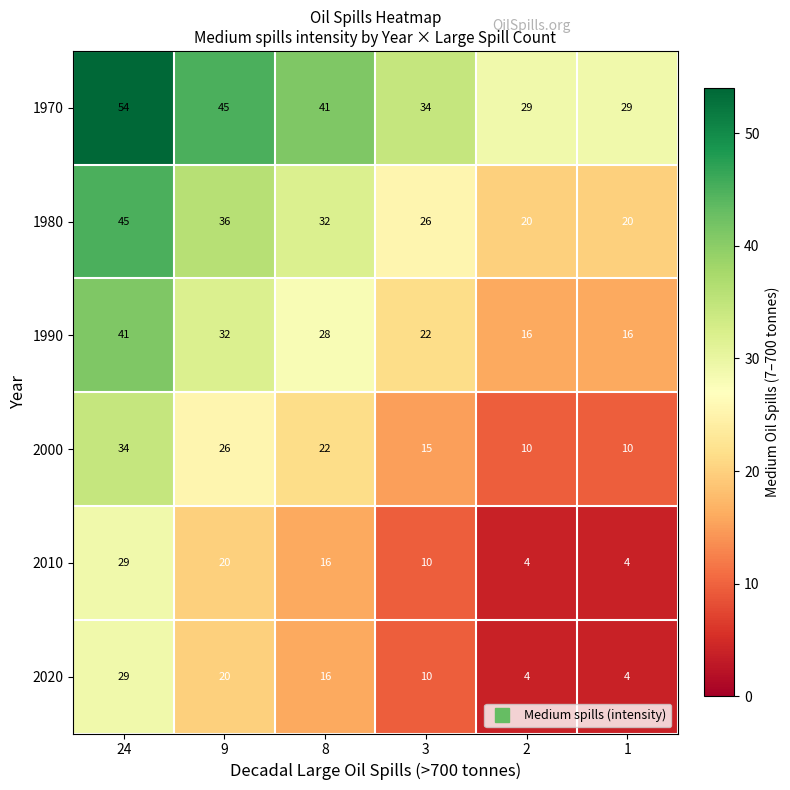

The value of 2000 at 1 is 10. True or false?

True